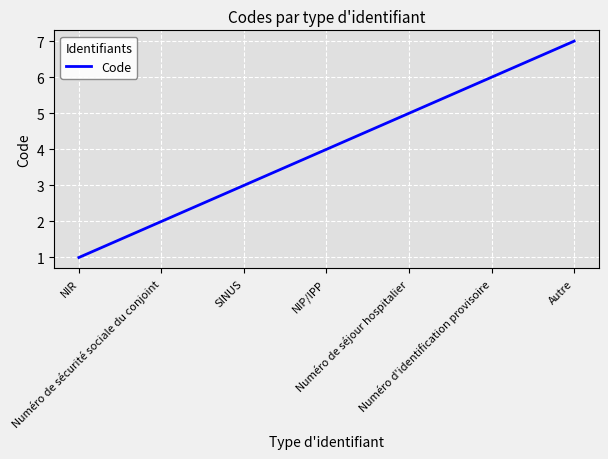

What is the sum of the values at Numéro de séjour hospitalier and Numéro de sécurité sociale du conjoint?

7